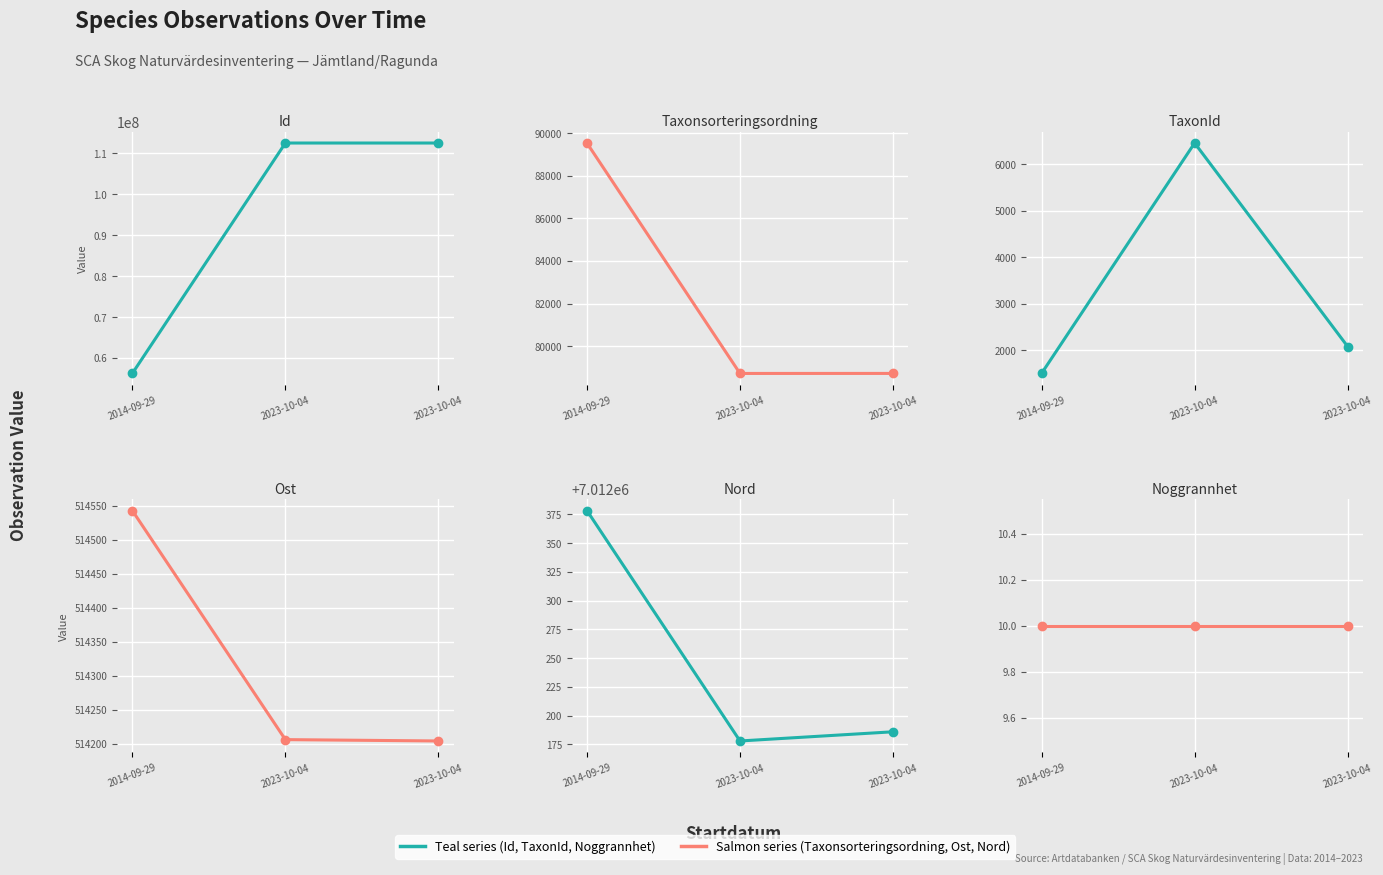

What is the total value across all series at 2023-10-04?

120161712.0